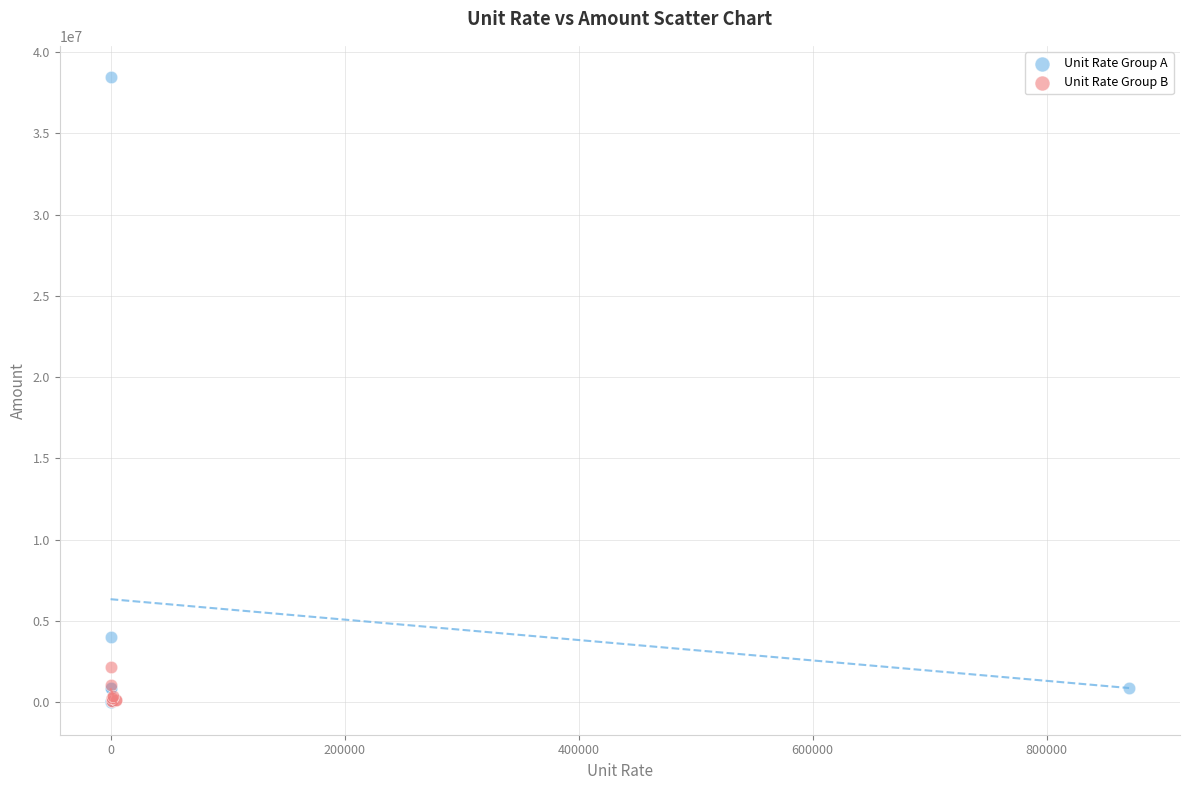

Which series has the largest Y range (max minus min)?

Unit Rate Group A